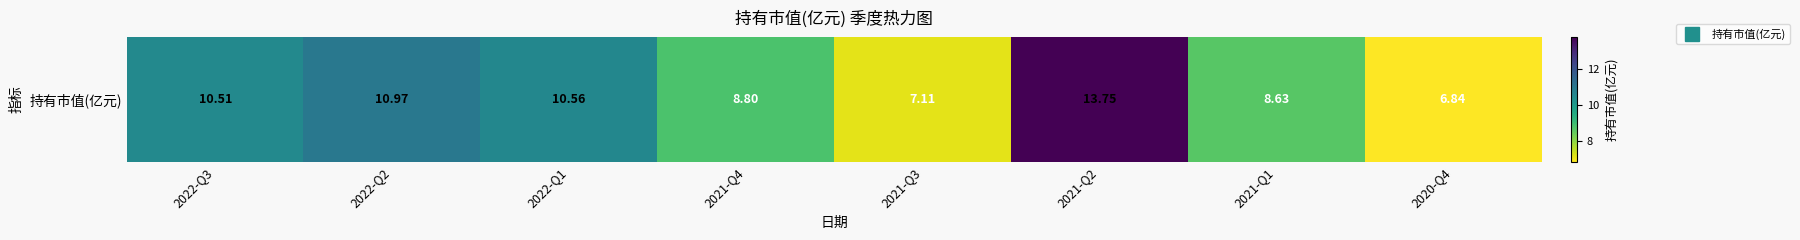

What is the average value?

9.6